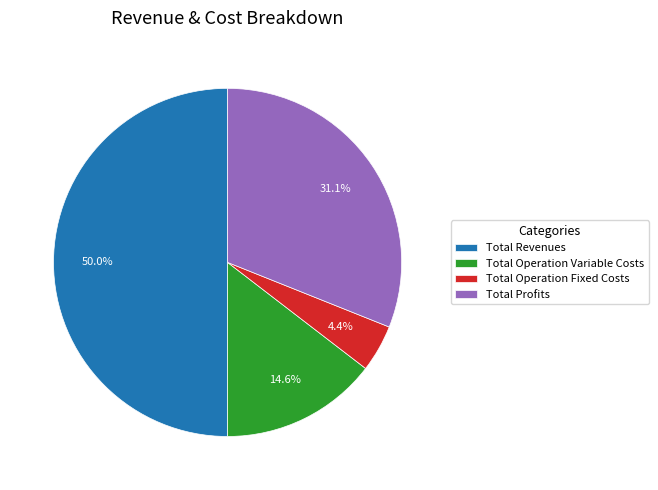

What is the smallest slice in the pie chart?

Total Operation Fixed Costs